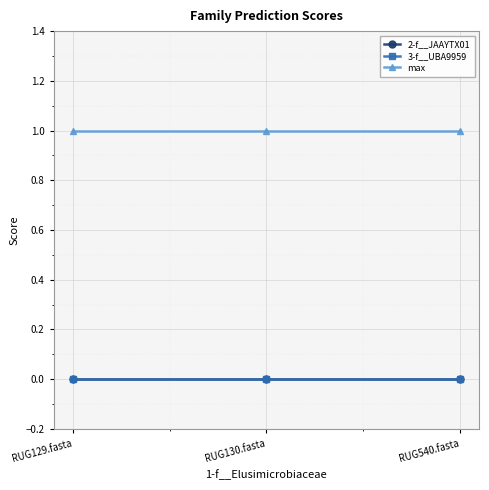

Does the chart have visible grid lines?

Yes